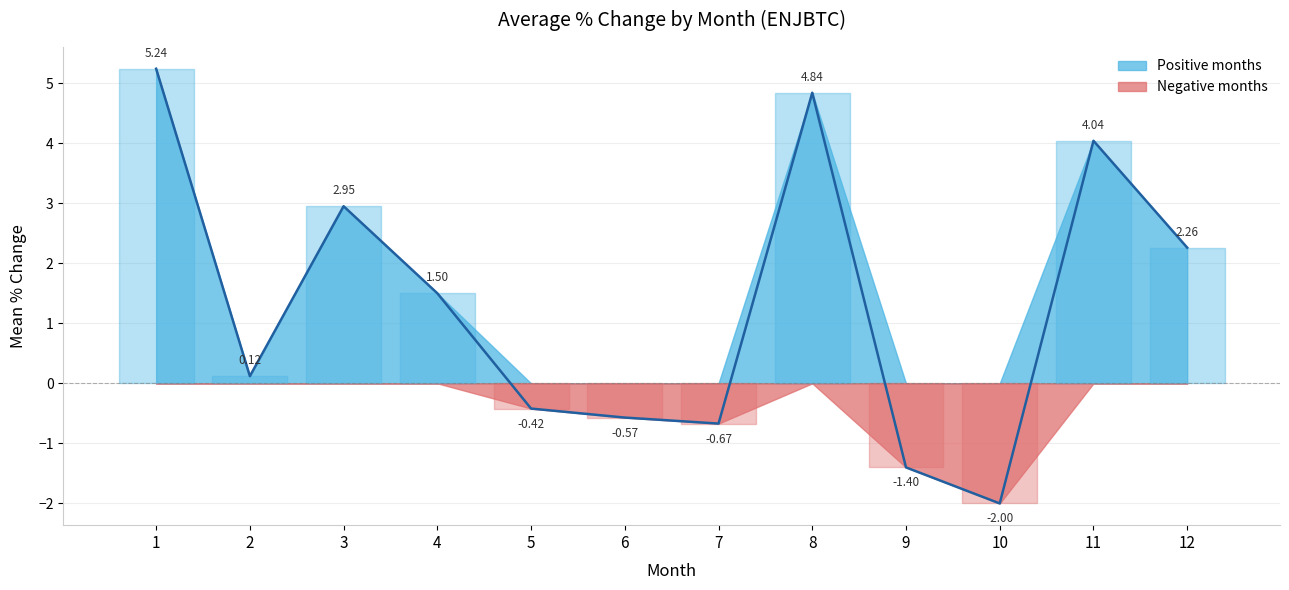

What is the value of the 1st point from the left?

5.2